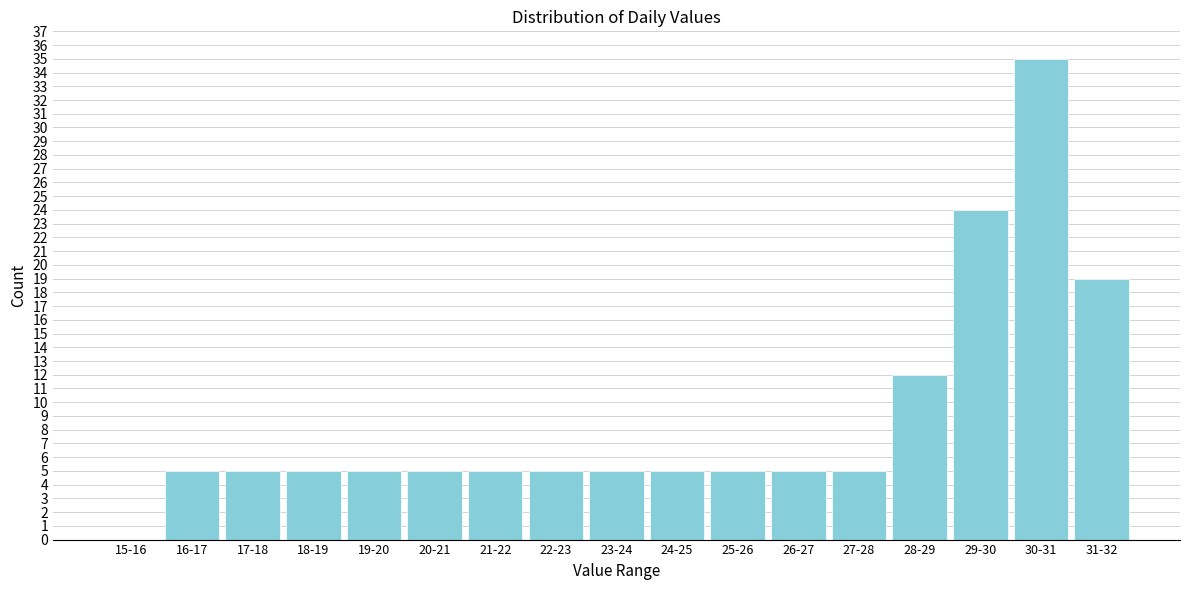

Reading left to right, extract all data points from this chart.

15-16=0	16-17=5	17-18=5	18-19=5	19-20=5	20-21=5	21-22=5	22-23=5	23-24=5	24-25=5	25-26=5	26-27=5	27-28=5	28-29=12	29-30=24	30-31=35	31-32=19